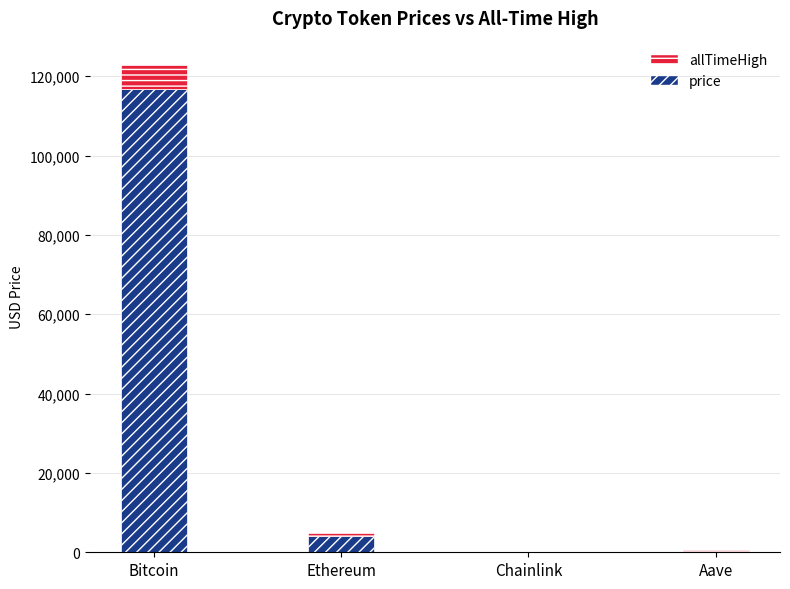

At which category is the sum across all series the highest?

Bitcoin